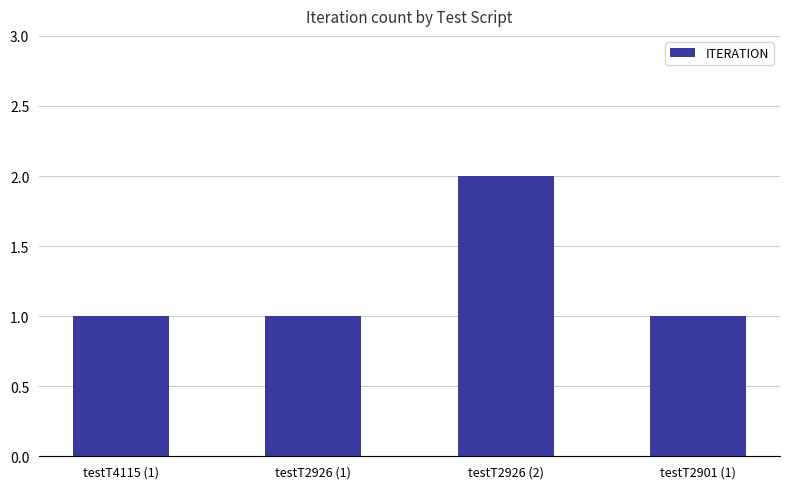

True or false: the data shows 2 at testT2926 (2).

True